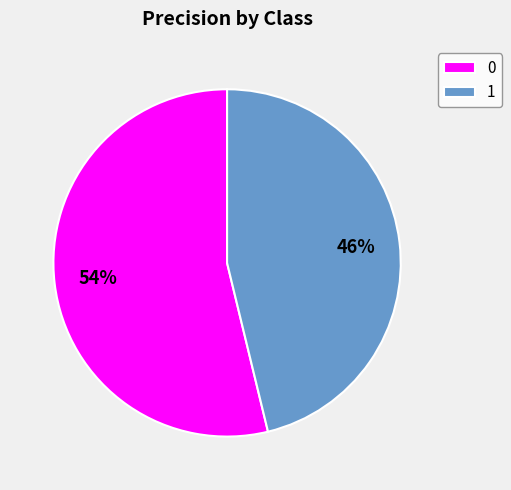

Is there a majority slice in this chart?

Yes